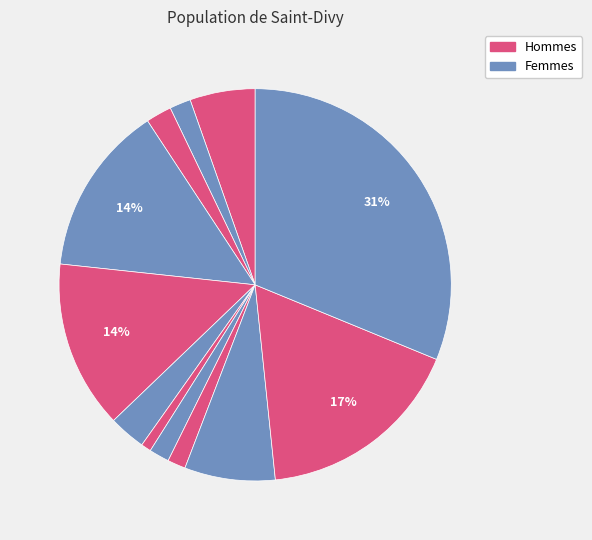

How many slices are in this pie chart?

12